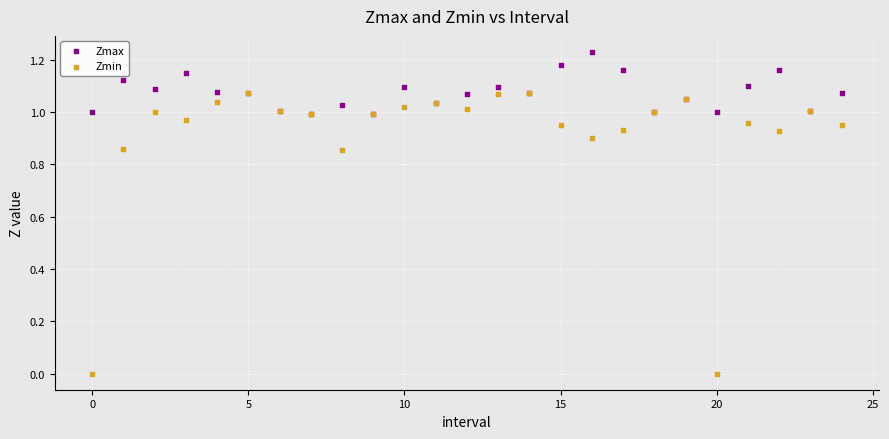

Which series reaches the maximum Y coordinate?

Zmax